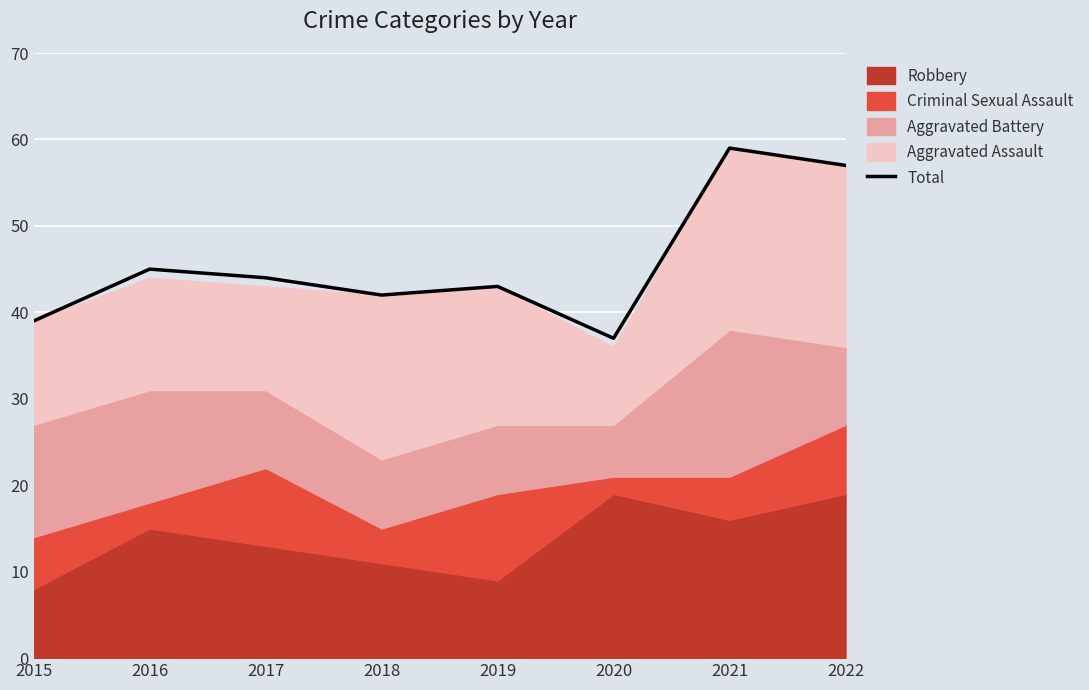

Count the number of categories in the chart.

8